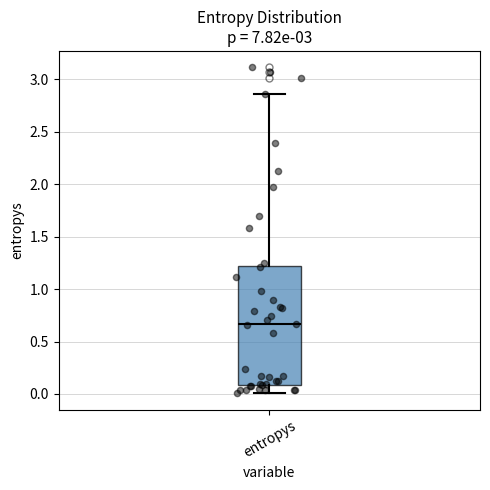

Transcribe this box plot: give where the median line is, the range the box spans, and where the two whiskers end, as read against the y-axis. The values are not printed on the chart, so give them approximately, as read against the axis.

median 0.65, box 0.10 to 1.20, whiskers 0.00 to 2.85